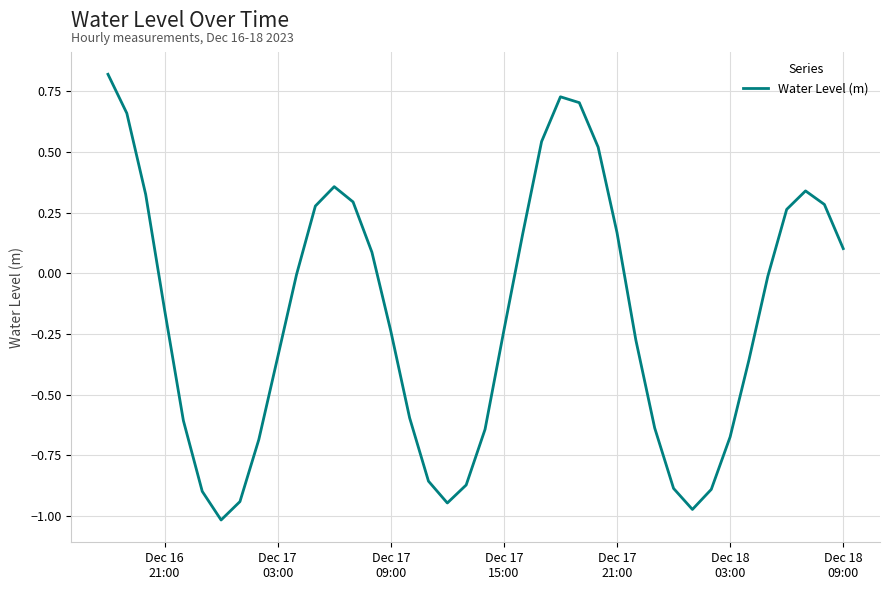

Does the chart have visible grid lines?

Yes